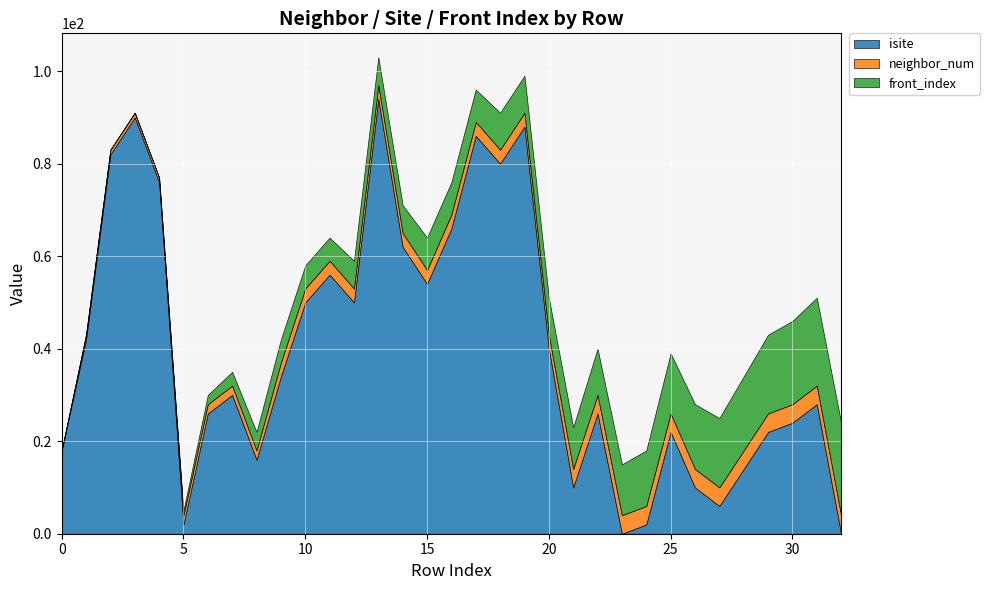

Reading left to right, what are all the values shown in this chart?

isite: 0=18	1=42	2=82	3=90	4=76	5=2	6=26	7=30	8=16	9=34	10=50	11=56	12=50	13=94	14=62	15=54	16=66	17=86	18=80	19=88	20=40	21=10	22=26	23=0	24=2	25=22	26=10	27=6	28=14	29=22	30=24	31=28	32=0
neighbor_num: 0=0	1=1	2=1	3=1	4=1	5=2	6=2	7=2	8=2	9=3	10=3	11=3	12=3	13=3	14=3	15=3	16=3	17=3	18=3	19=3	20=3	21=4	22=4	23=4	24=4	25=4	26=4	27=4	28=4	29=4	30=4	31=4	32=4
front_index: 0=0	1=0	2=0	3=0	4=0	5=1	6=2	7=3	8=4	9=5	10=5	11=5	12=6	13=6	14=6	15=7	16=7	17=7	18=8	19=8	20=8	21=9	22=10	23=11	24=12	25=13	26=14	27=15	28=16	29=17	30=18	31=19	32=20